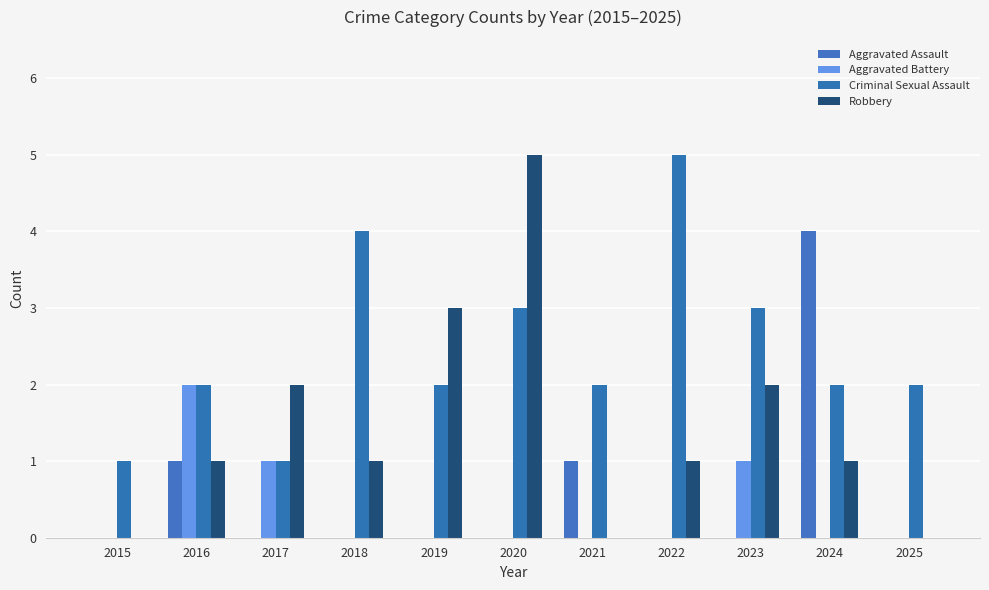

What is the value of the Robbery bar at the 3rd from the left?

2